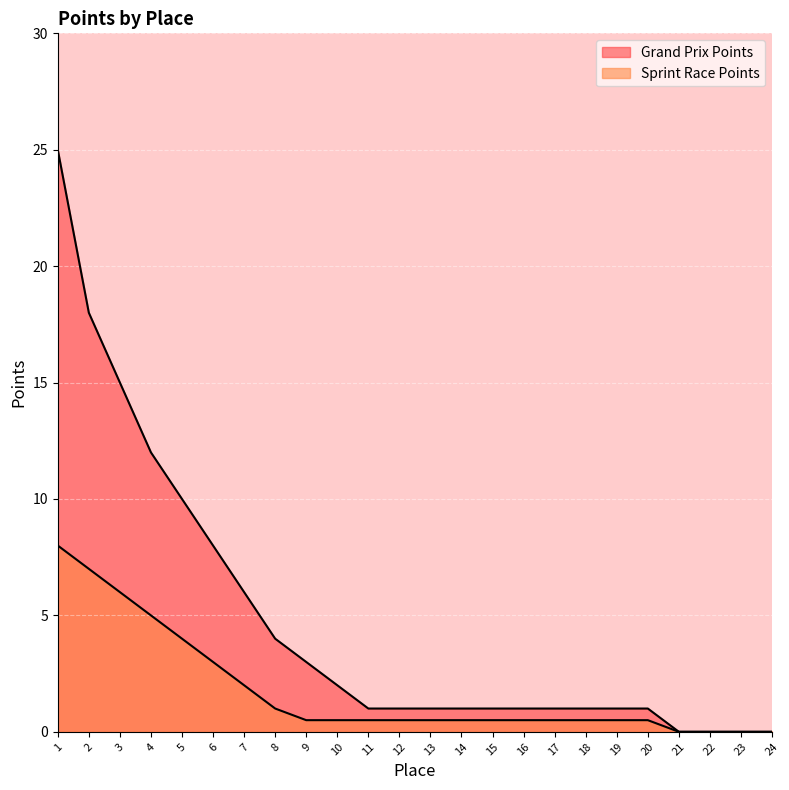

What is the value of the Sprint Race Points point at the 20th from the left?

0.5